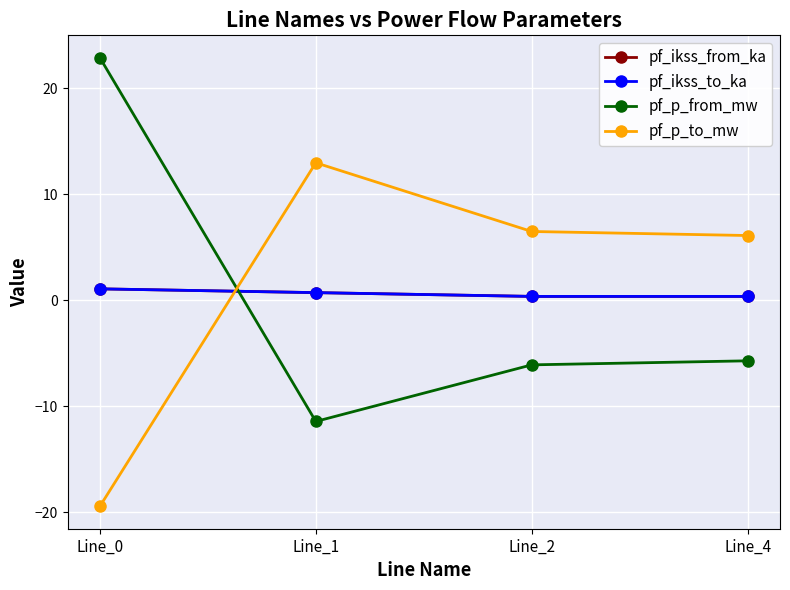

Is this an area chart (filled region under the line)?

No